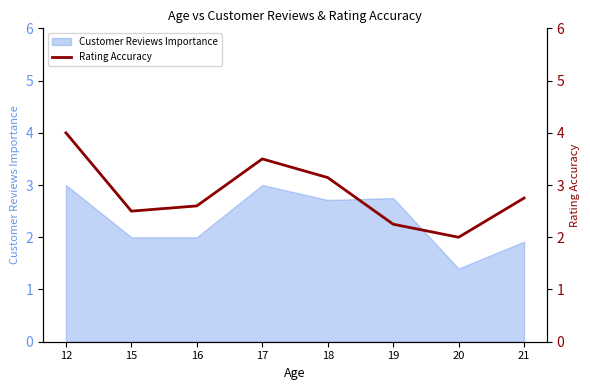

What is the ratio of the value at 21 to the value at 20?

1.4